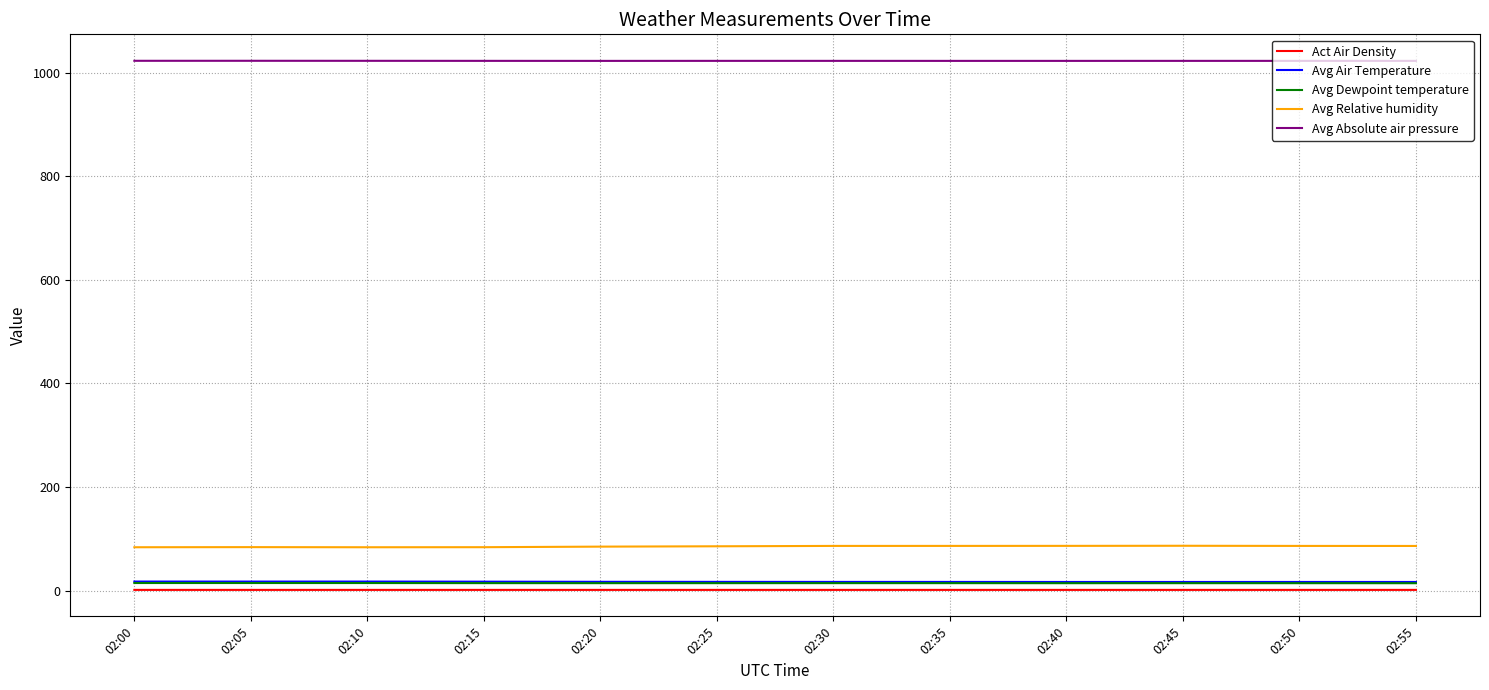

What is the spread (max minus min) of values at 02:05?

1021.5